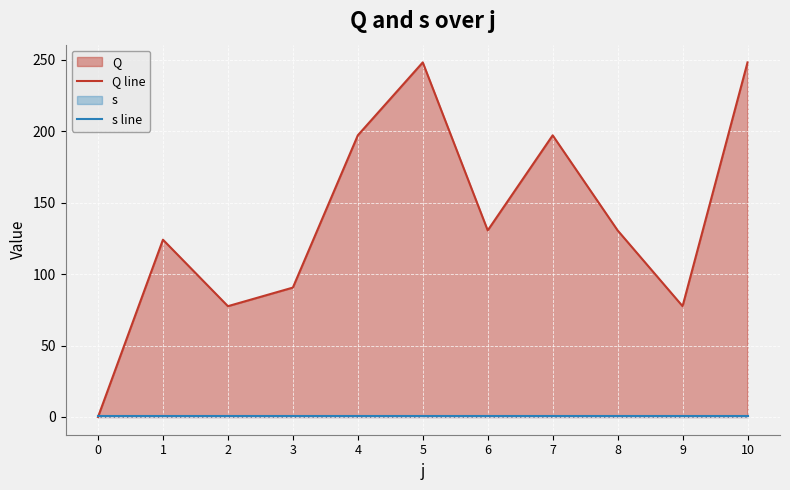

Where is Q line nearest to the value 124?

1